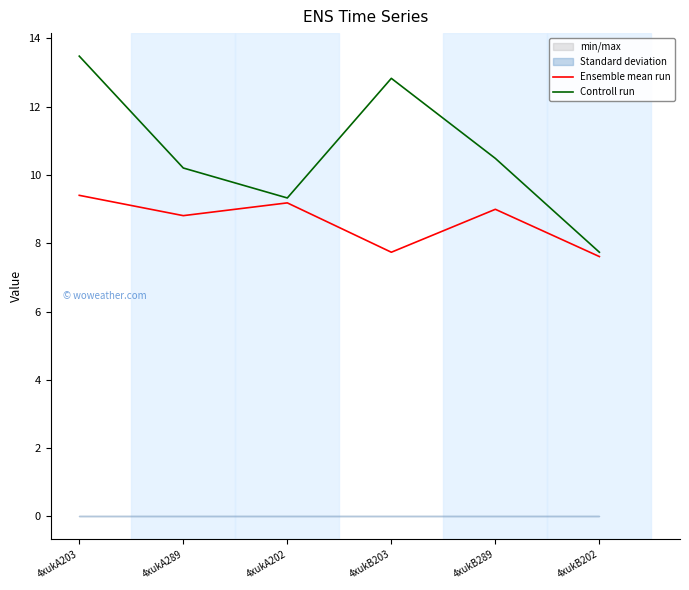

True or false: Ensemble mean run and Controll run intersect in this chart.

False